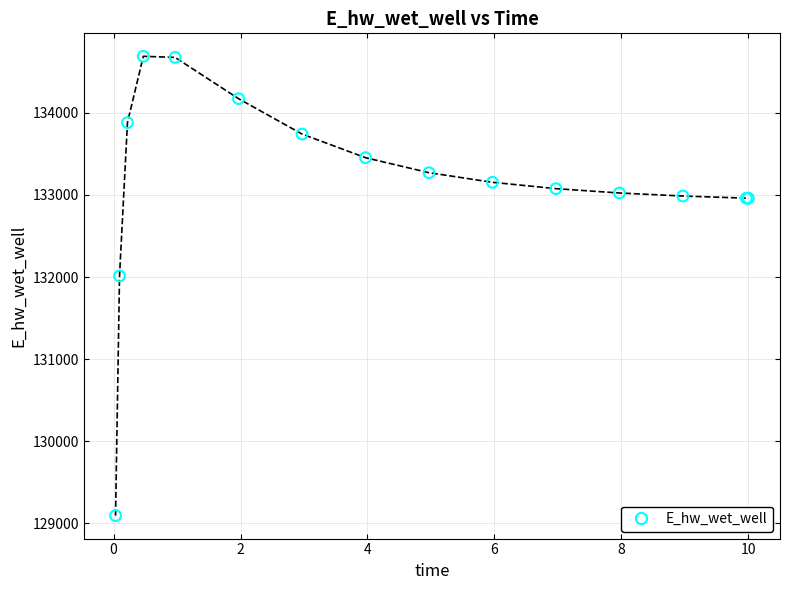

What Y value in the scatter plot is closest to 131891?

132013.3